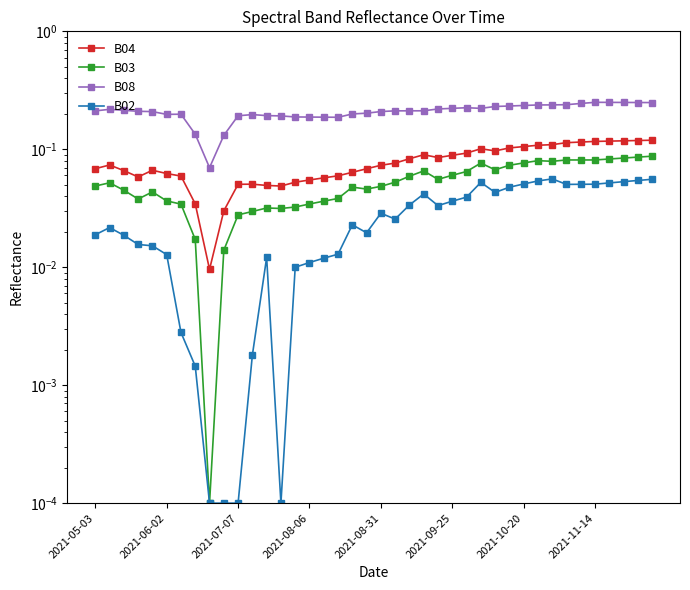

Which series has the largest total across all categories?

B08